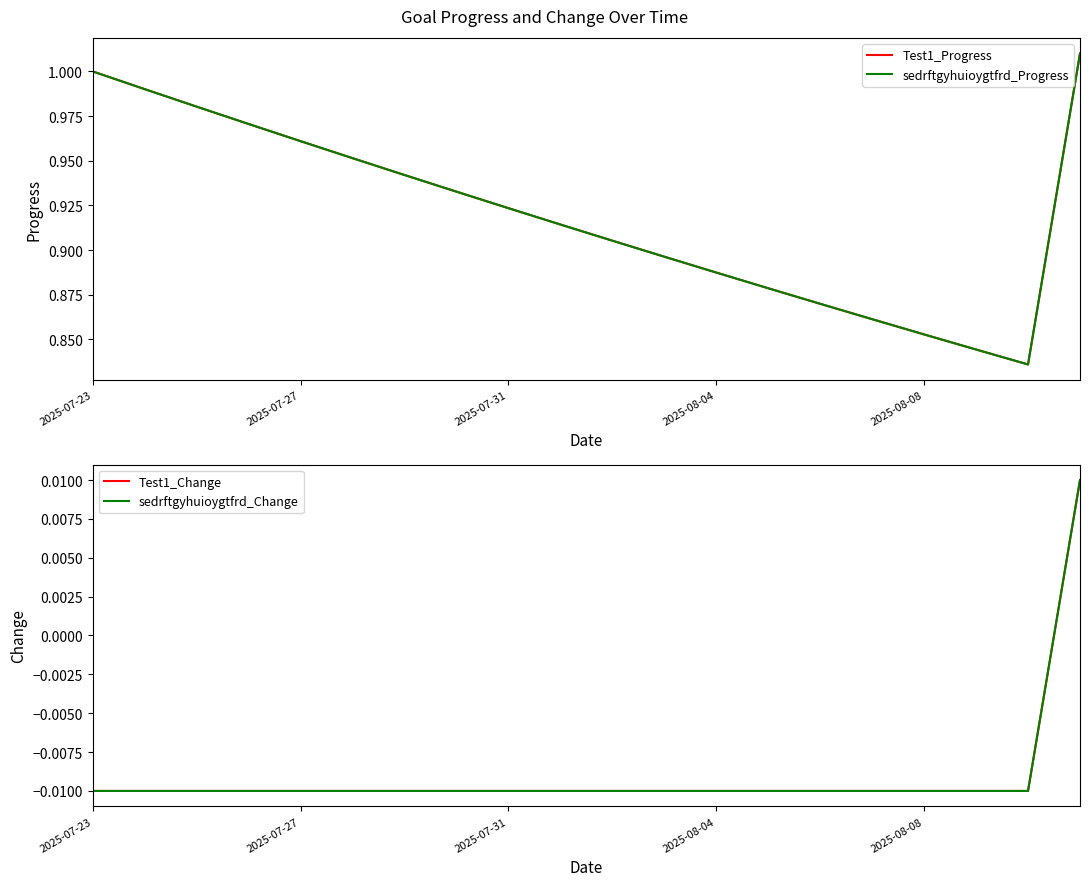

What is the value of the Test1_Progress point at the 10th from the left?

0.9